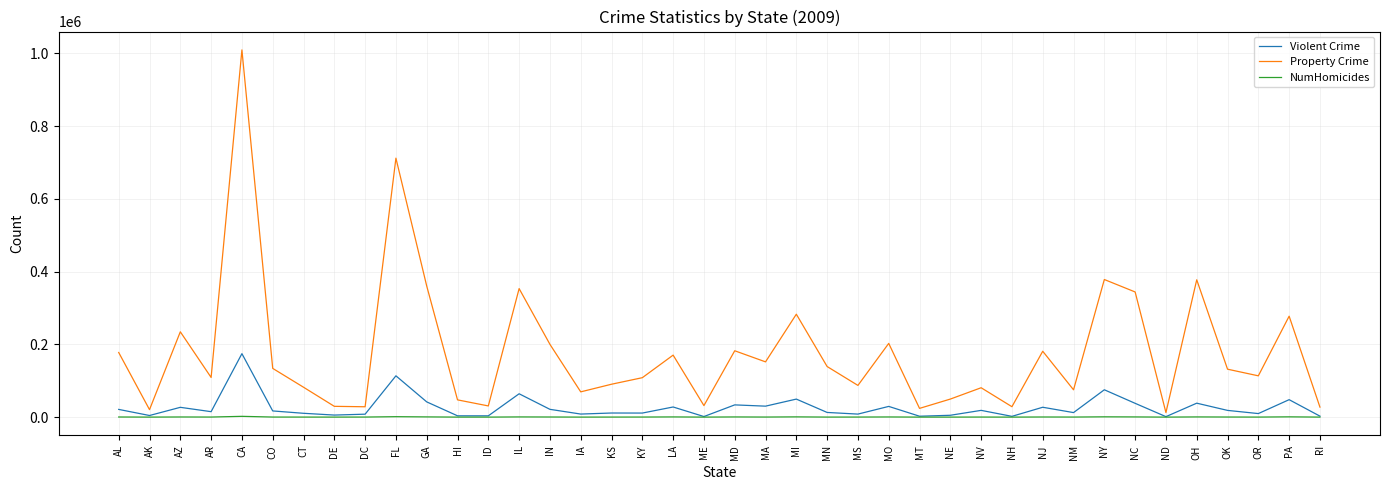

Rank the series by their maximum value, from highest to lowest.

Property Crime, Violent Crime, NumHomicides